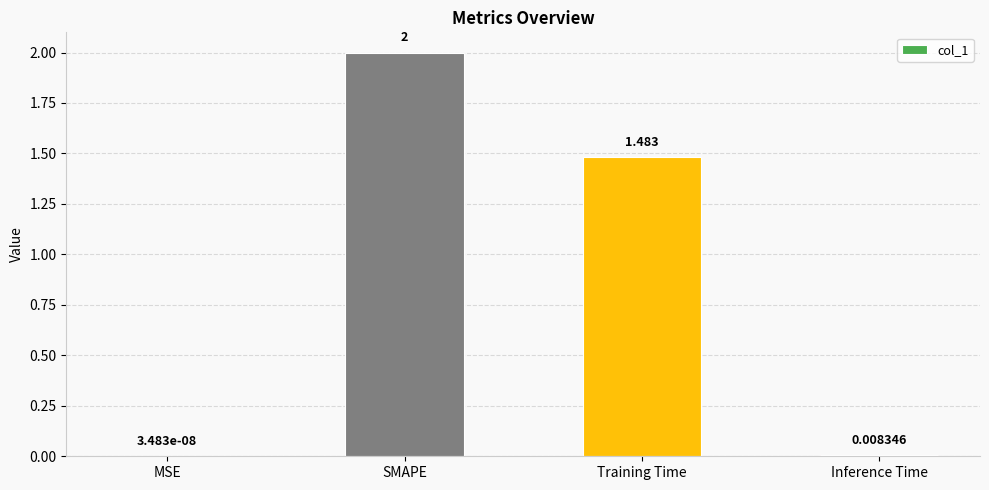

At which label does the data first exceed 1?

SMAPE